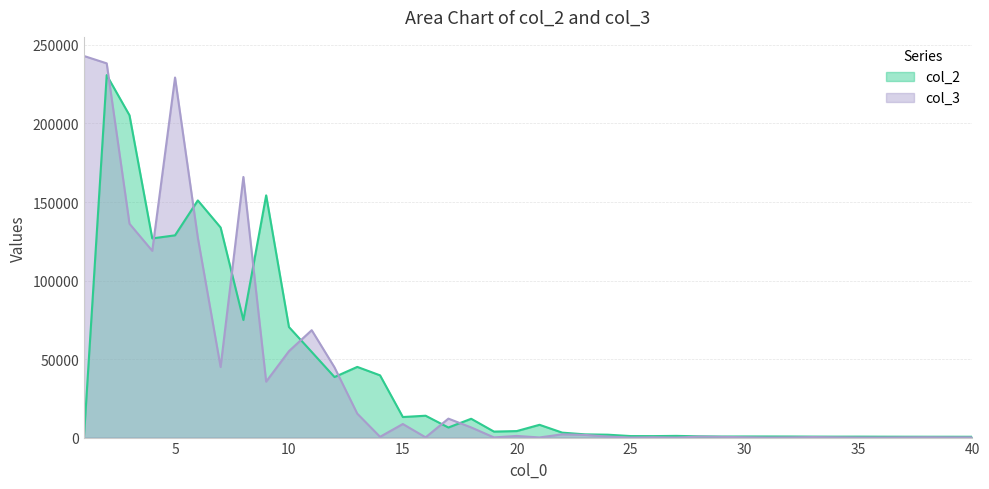

List the series in order of their overall mean, highest first.

col_3, col_2